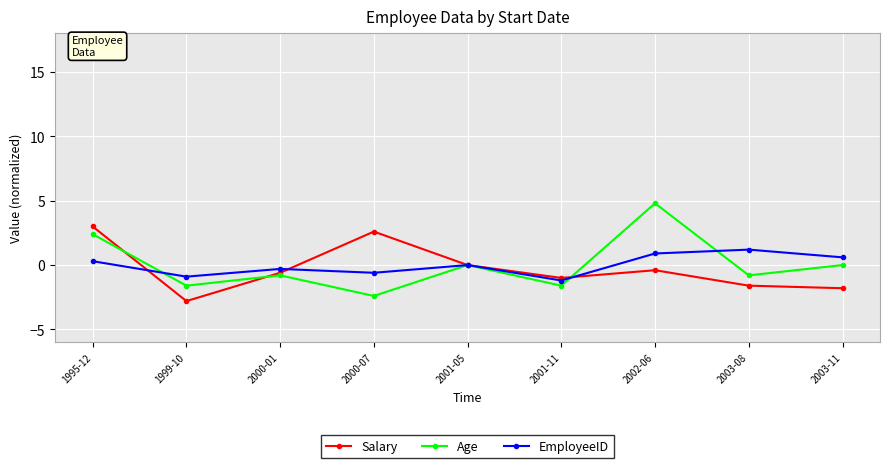

Is this an area chart (filled region under the line)?

No